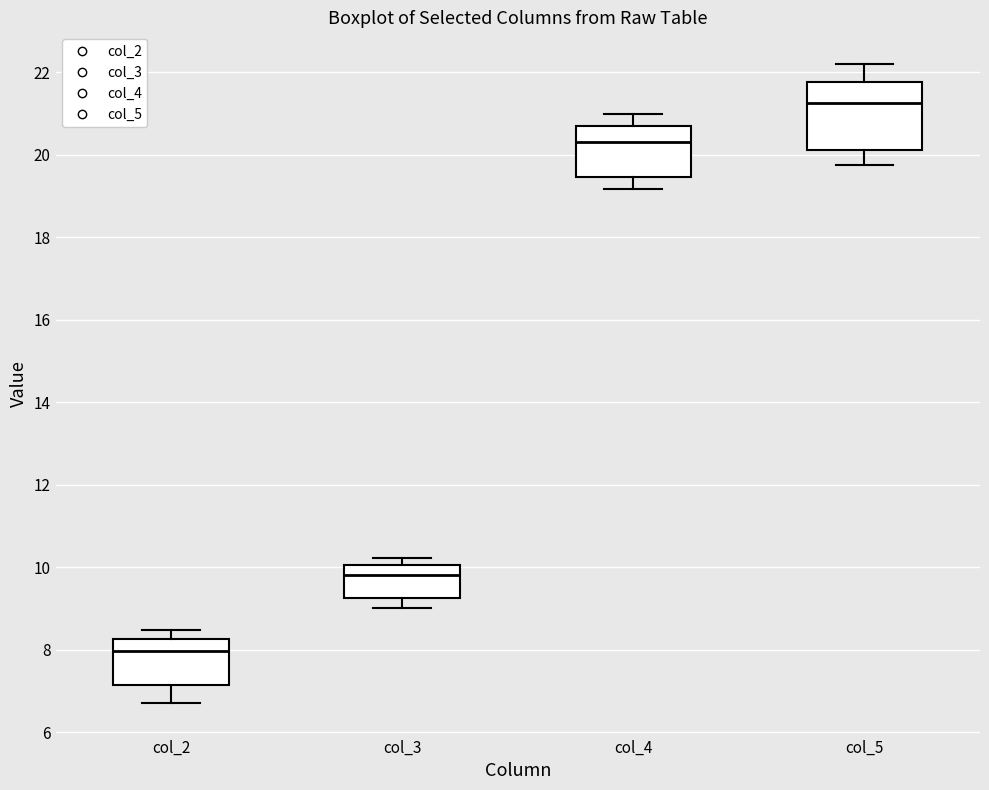

Reading left to right, transcribe this box plot: for each box, give where its median line is, the range the box spans, and where its two whiskers end, as read against the y-axis. The values are not printed on the chart, so give them approximately, as read against the axis.

col_2: median 8.0, box 7.2 to 8.2, whiskers 6.8 to 8.4
col_3: median 9.8, box 9.2 to 10.0, whiskers 9.0 to 10.2
col_4: median 20.4, box 19.4 to 20.6, whiskers 19.2 to 21.0
col_5: median 21.2, box 20.2 to 21.8, whiskers 19.8 to 22.2